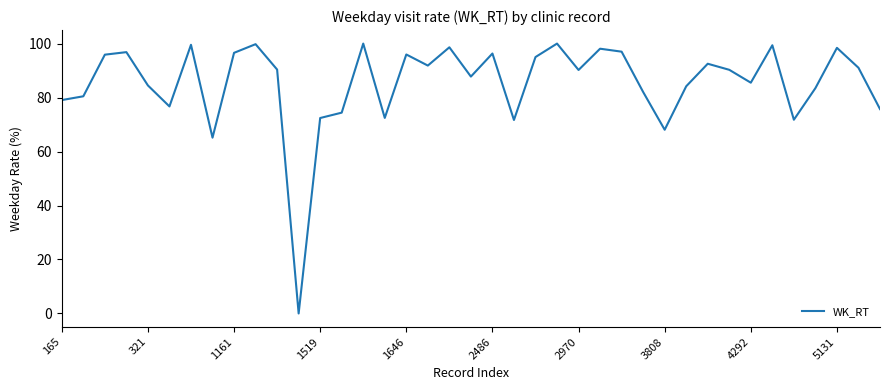

What is the difference between the maximum and minimum values?

100.0